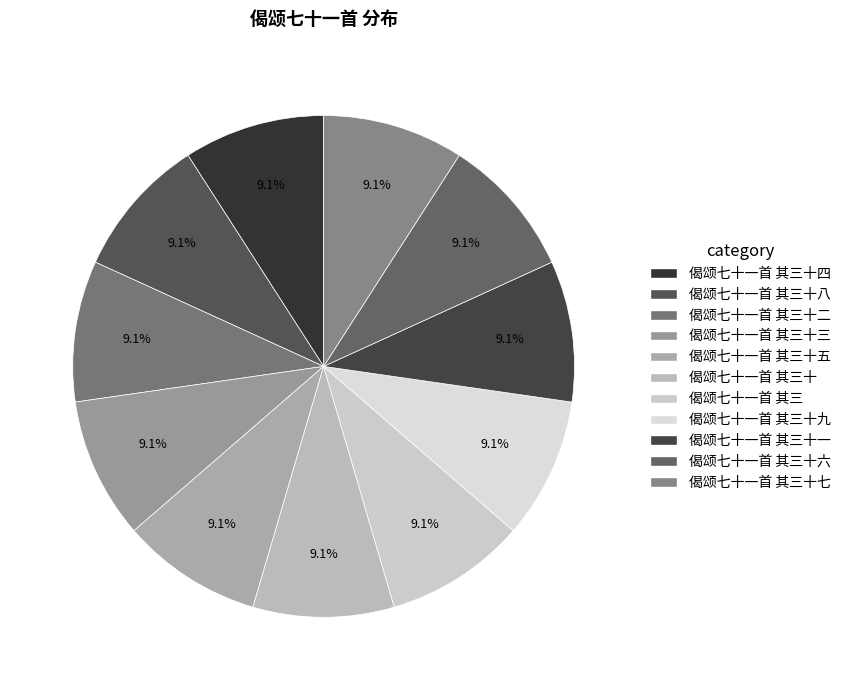

Count the number of slices in the pie.

11